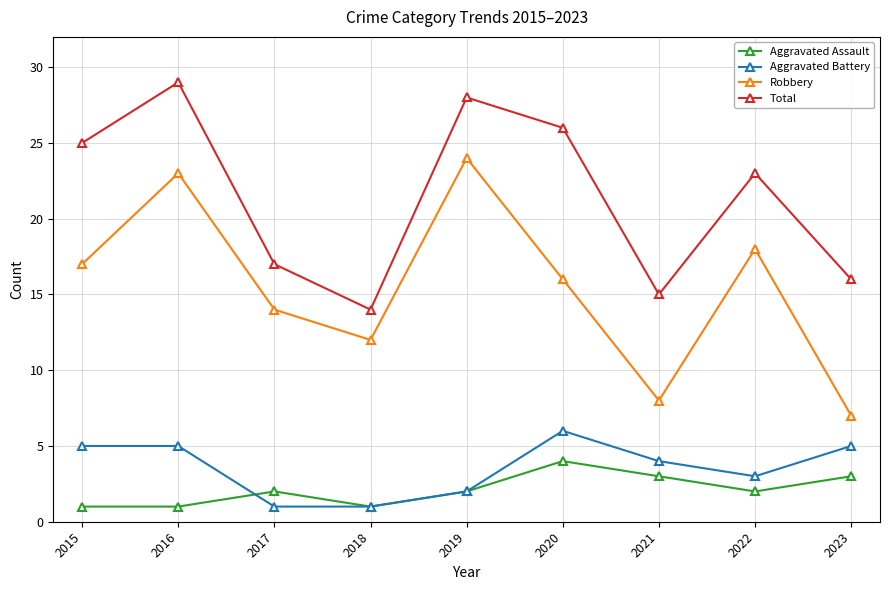

At which category does Total reach its first local peak?

2016